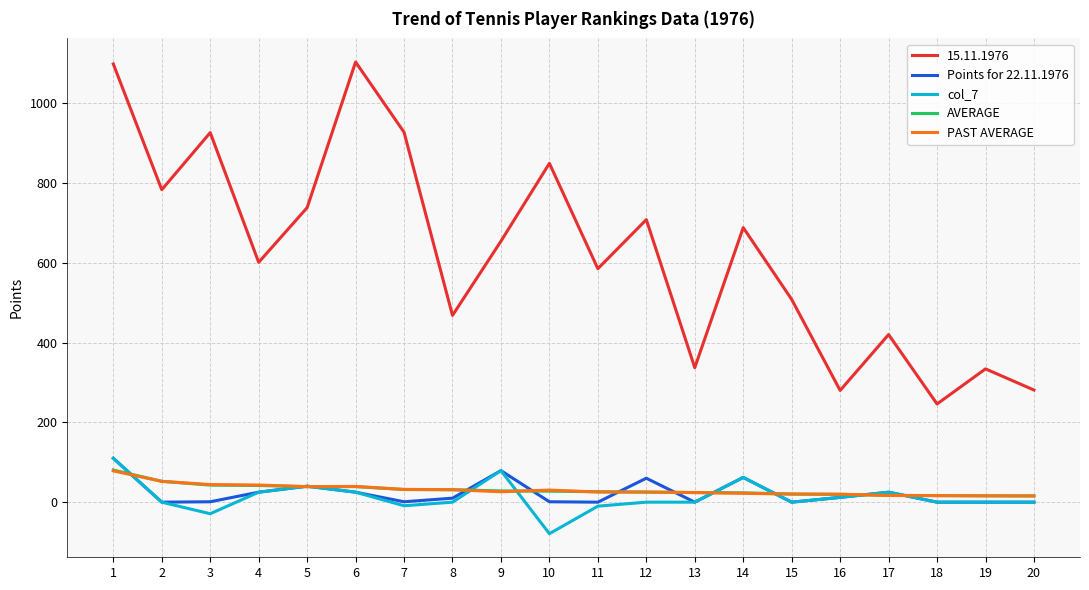

True or false: PAST AVERAGE has more than 1 points higher than both neighbors.

True